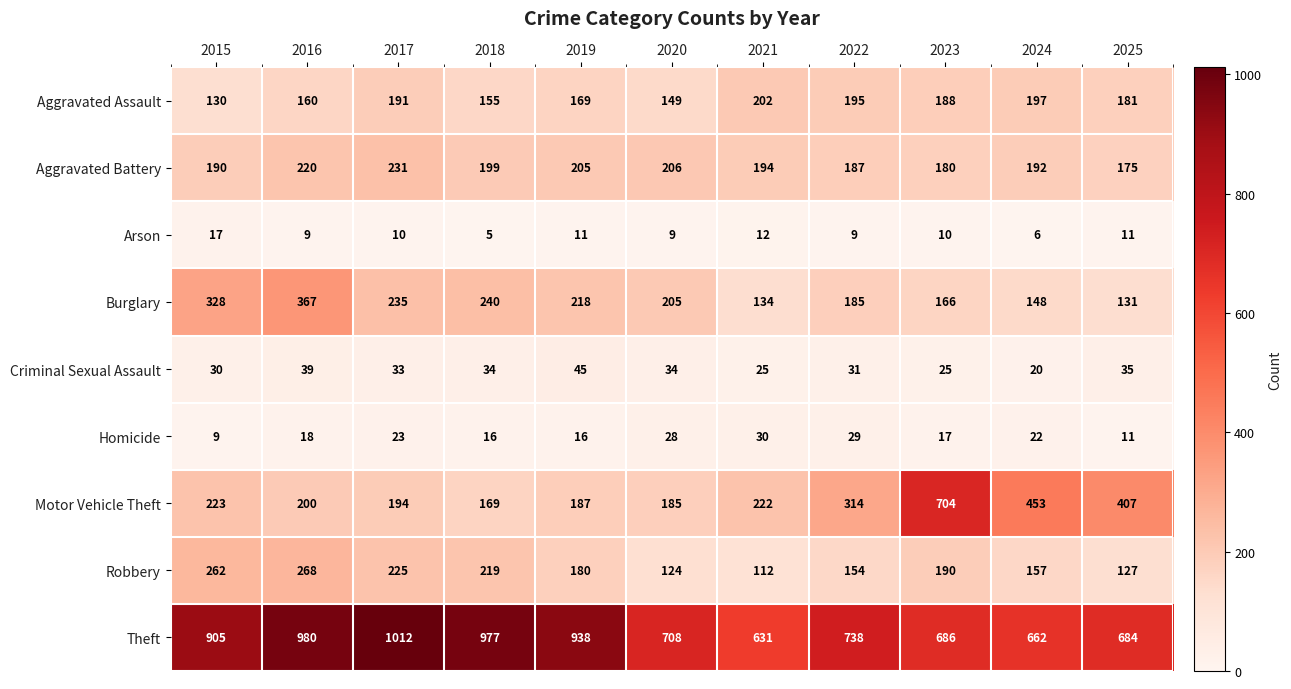

What is the difference between the highest and lowest values at 2020?

699